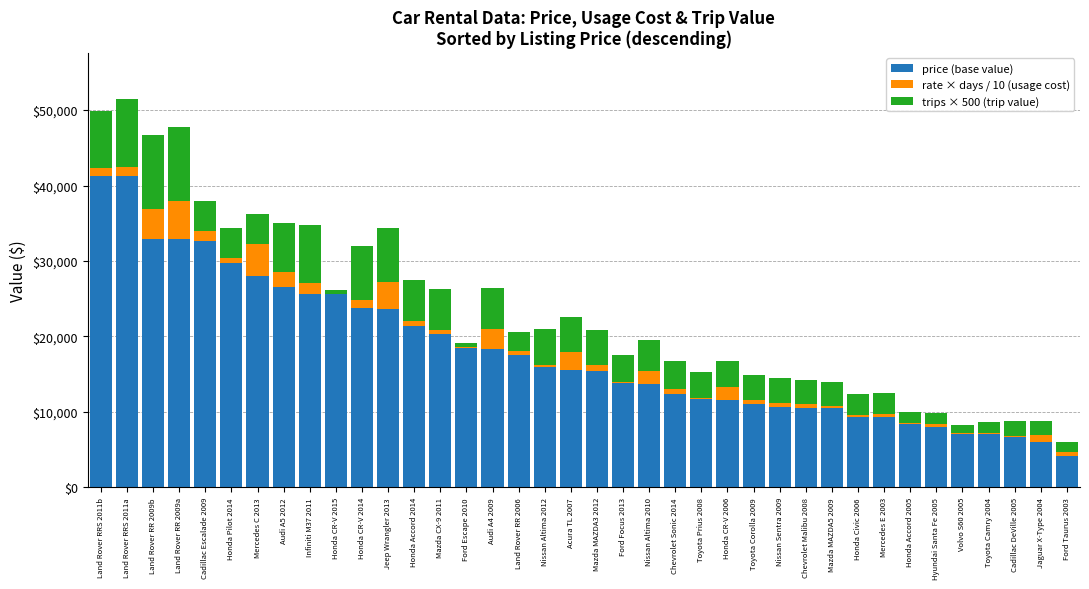

What is the sum of all price (base value) values?

679614.0